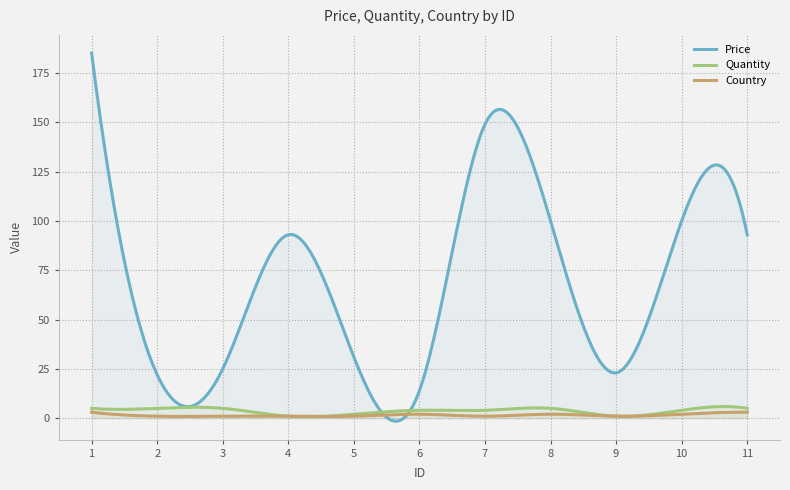

Count the Country values in the range 1 to 2.

9